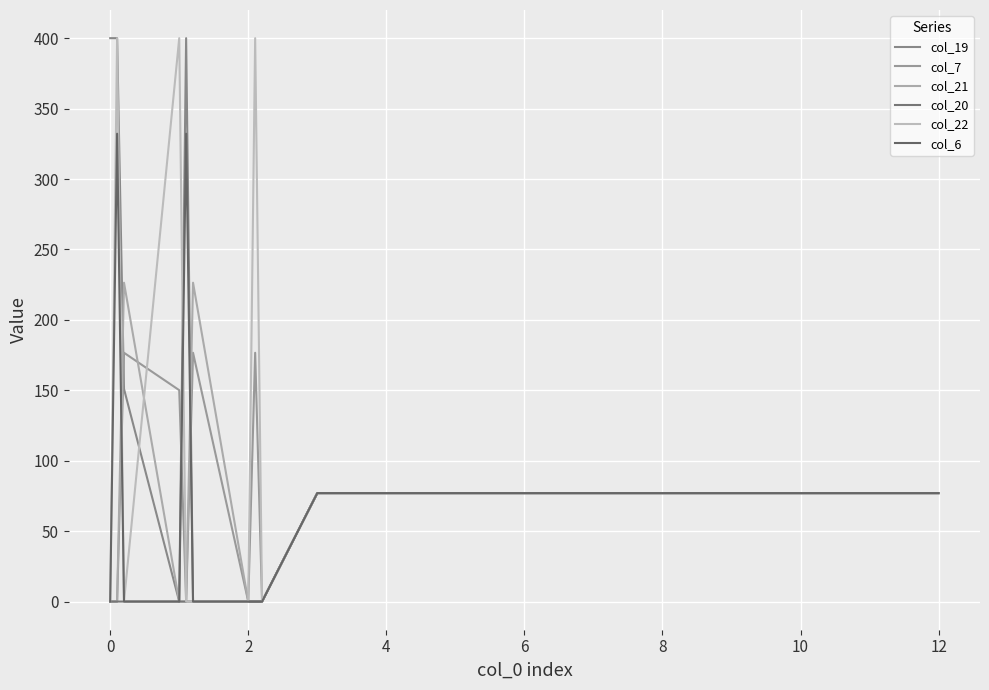

What are all the series names shown in the legend?

col_19, col_7, col_21, col_20, col_22, col_6